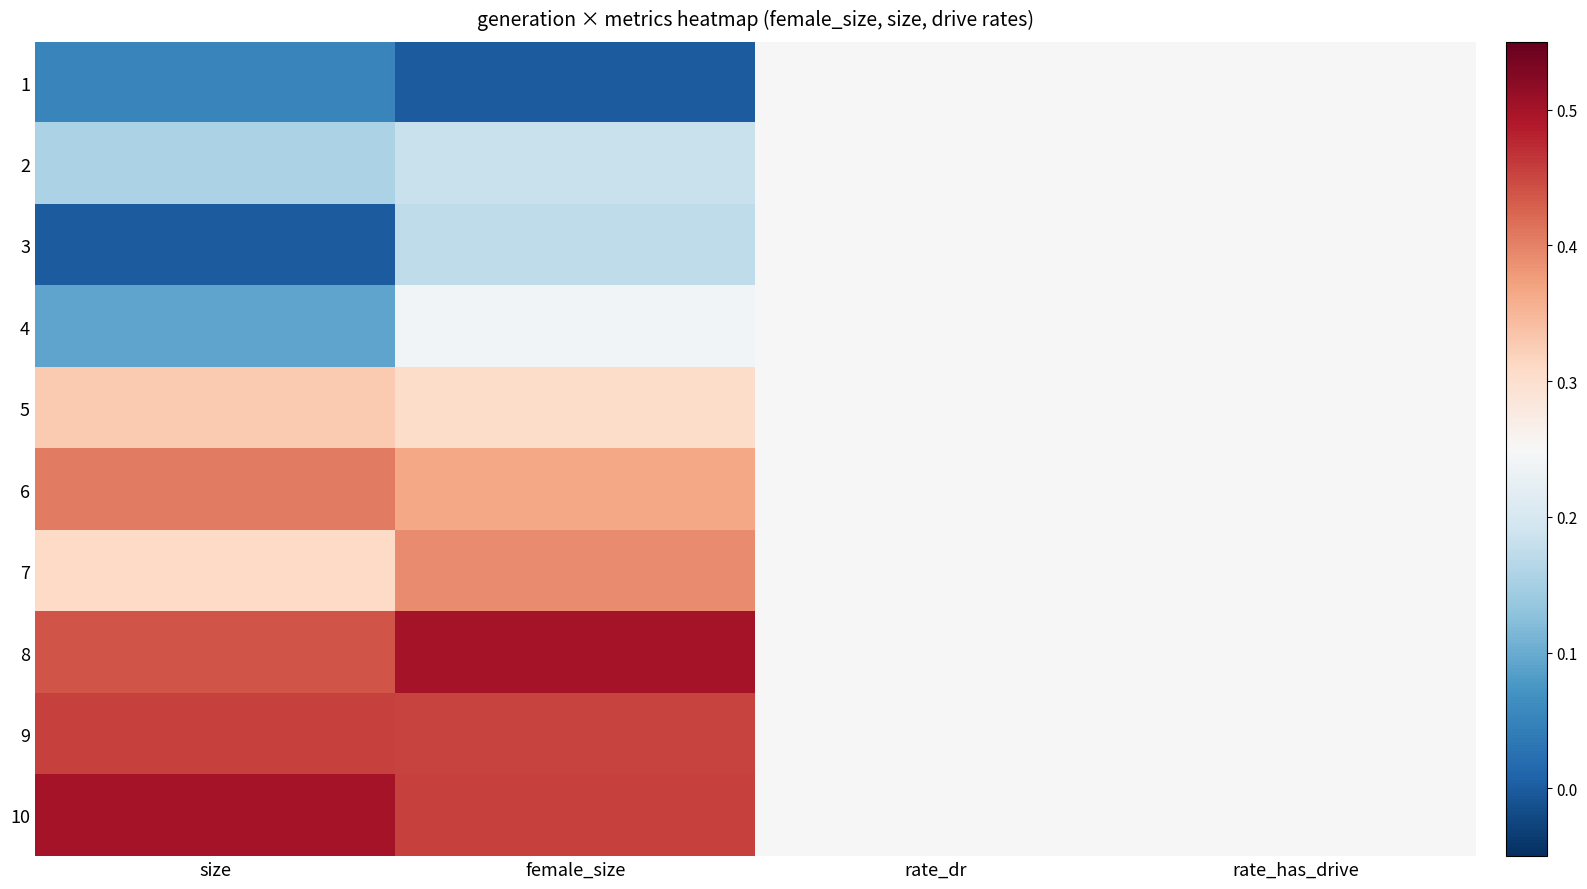

List the series in order of their peak value, lowest first.

1, 2, 3, 4, 5, 7, 6, 9, 8, 10